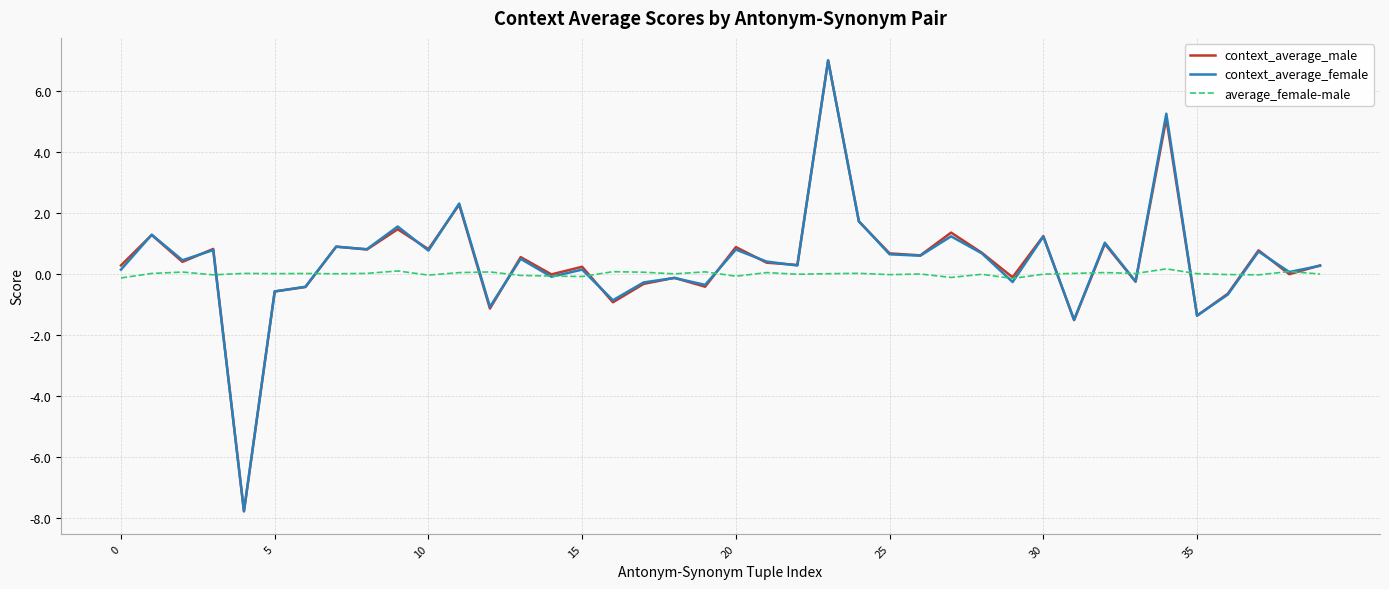

Which series has the widest spread of values?

context_average_male